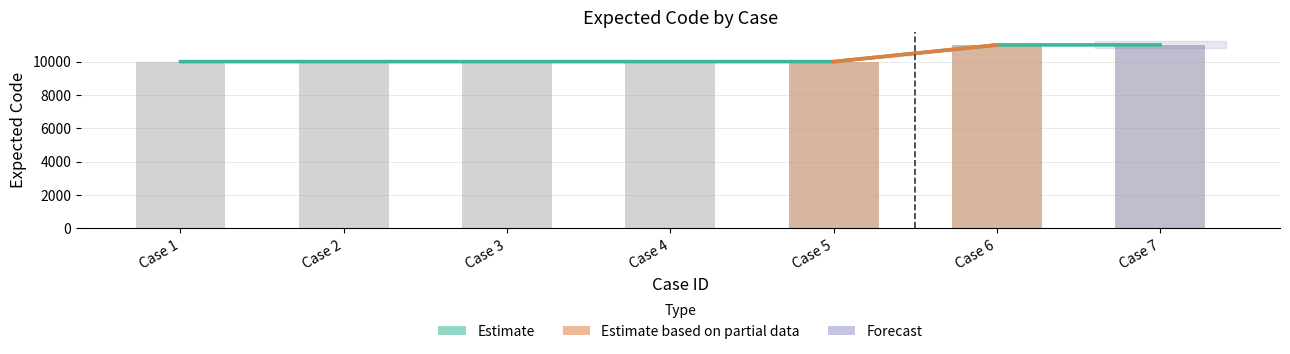

The value at Case 6 is 5565. True or false?

False